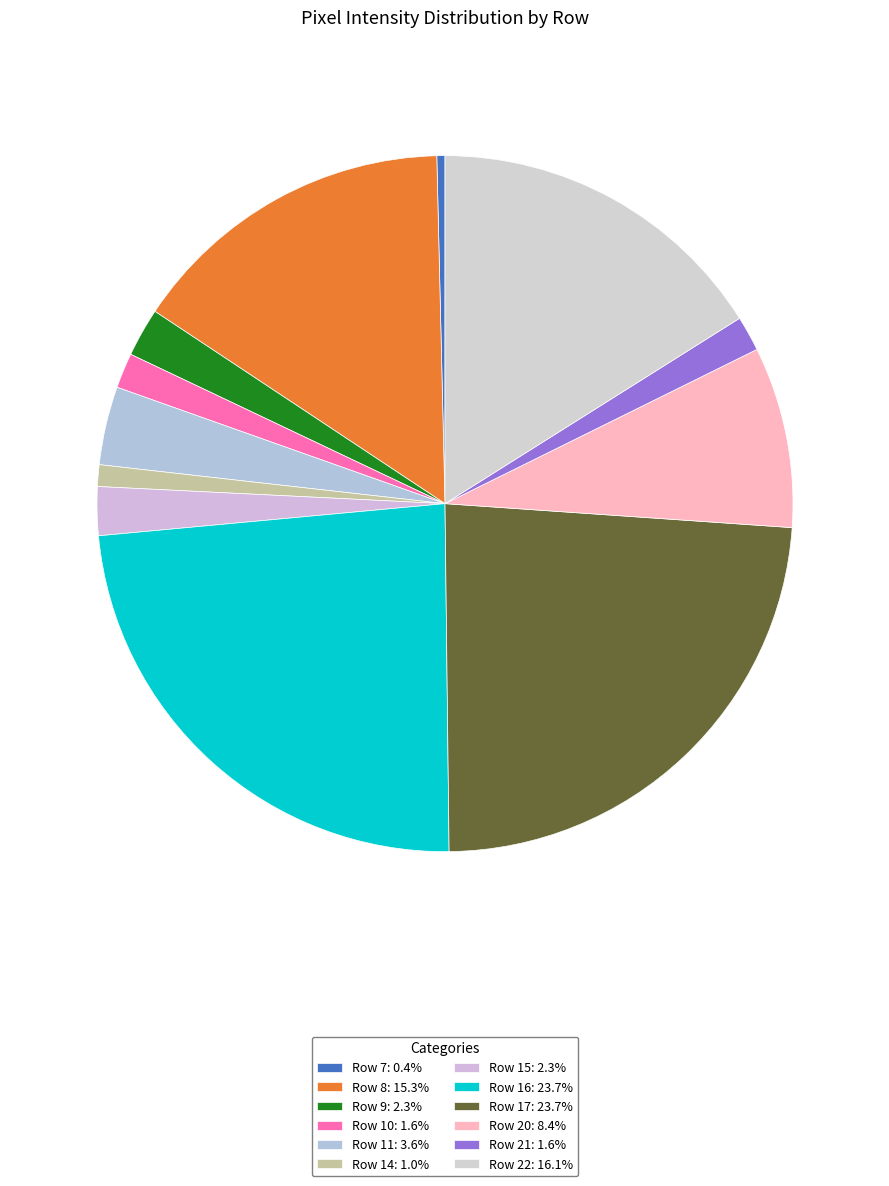

The Row 8 slice represents 15% of the pie. True or false?

True